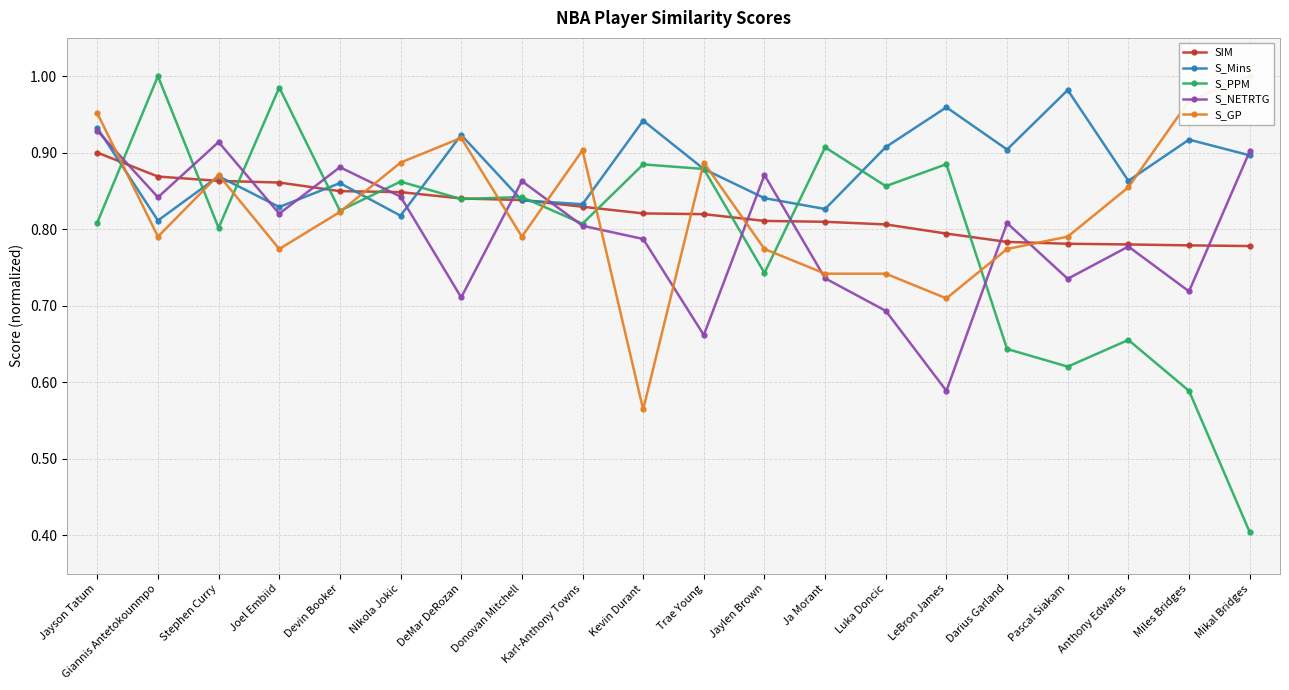

What is the label of the 9th point from the left?

Karl-Anthony Towns